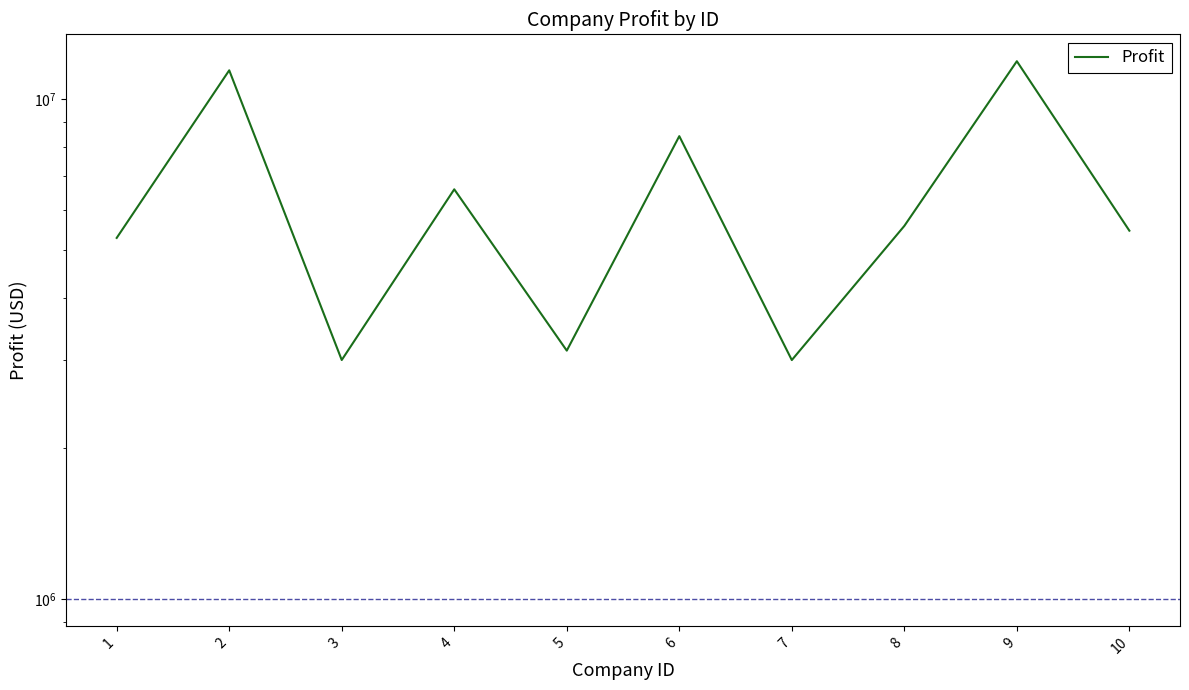

Which category has the highest value across all series?

9